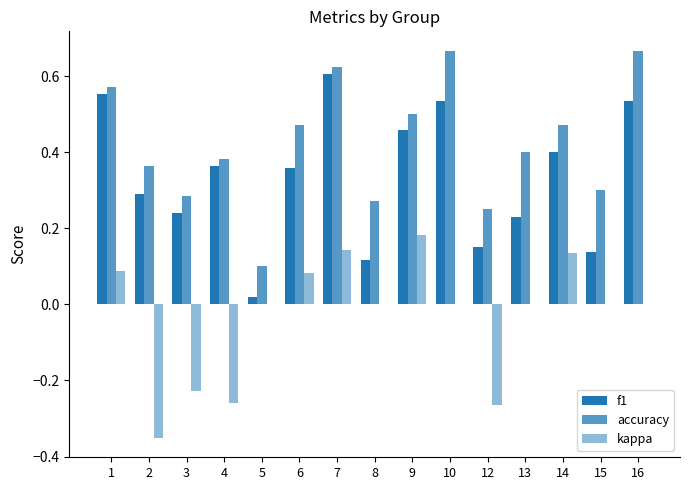

What is the value of the kappa bar at the 3rd from the left?

-0.2